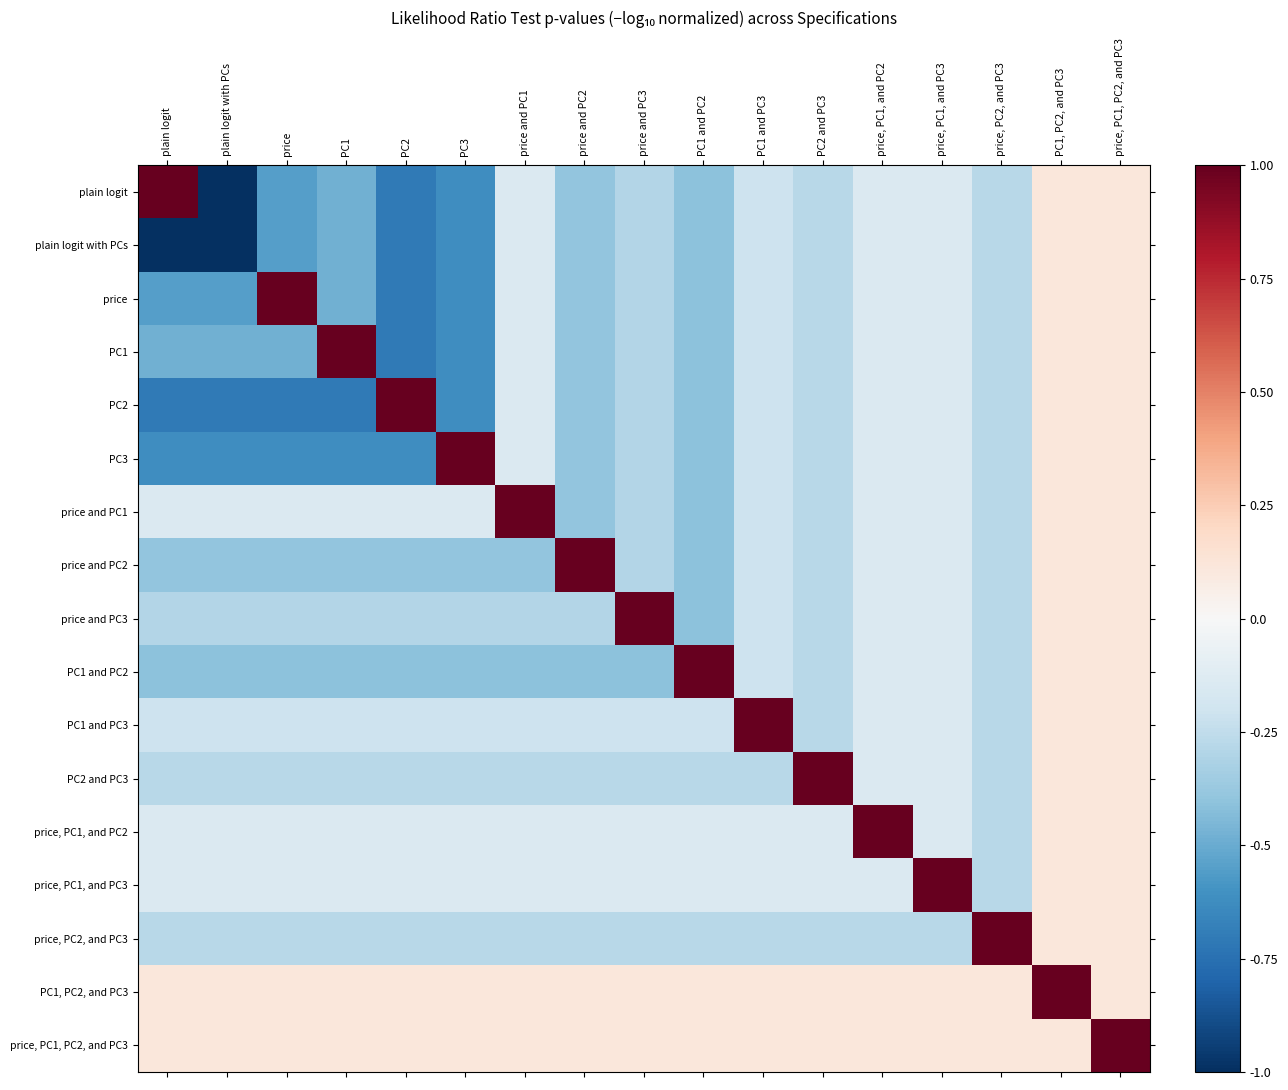

What is the total value across all series at PC1 and PC3?

-1.7